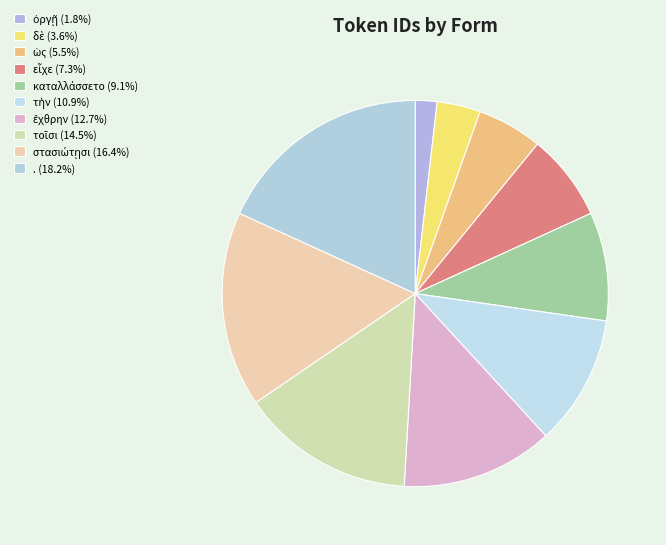

Is it true that εἶχε is 7% of the pie?

True